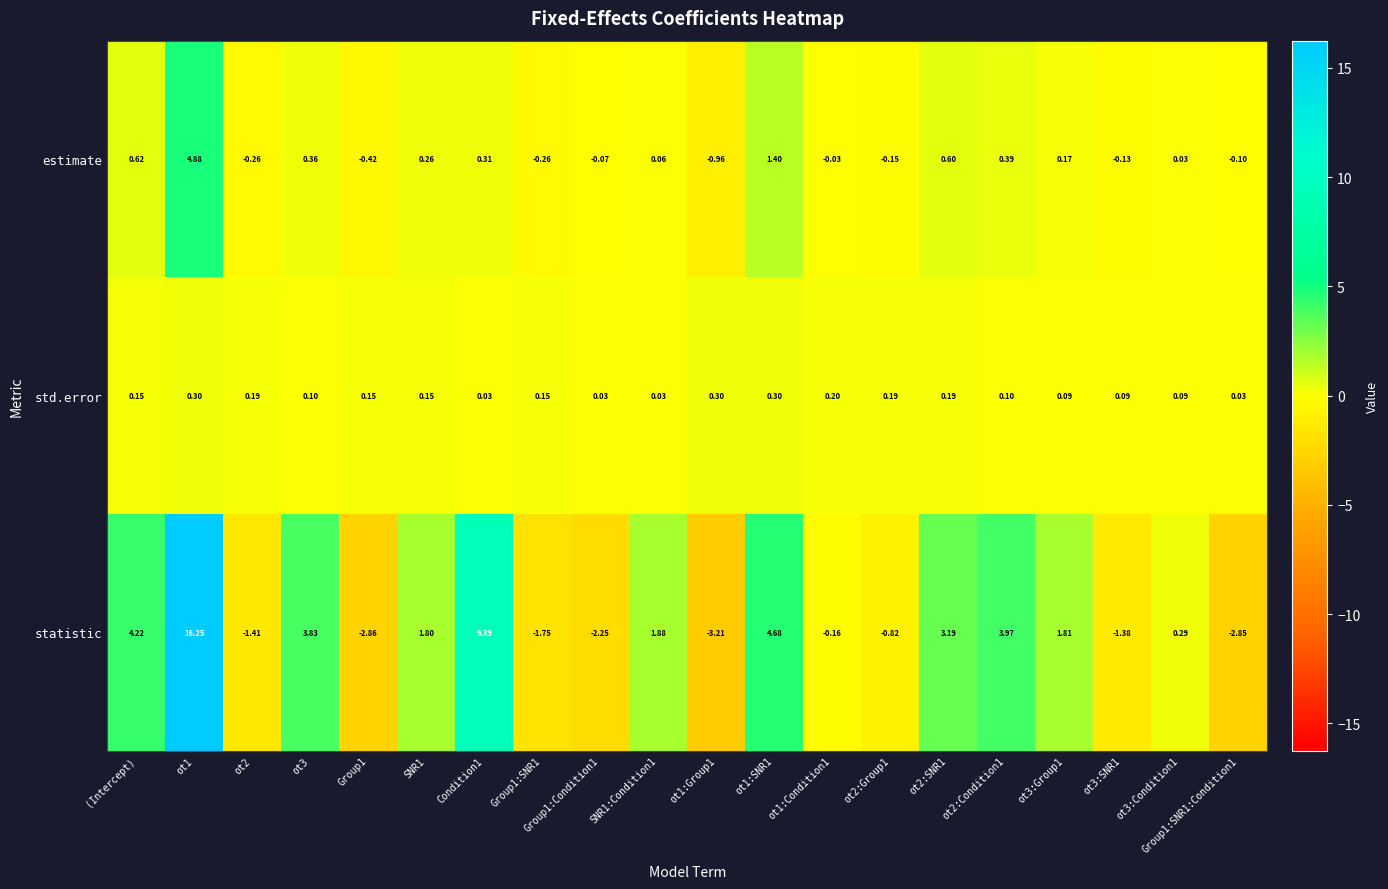

At Group1:SNR1:Condition1, list the series in order from largest to smallest.

std.error, estimate, statistic